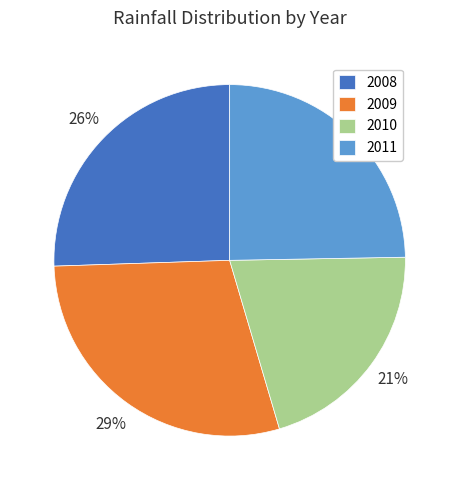

Count the number of slices in the pie.

4